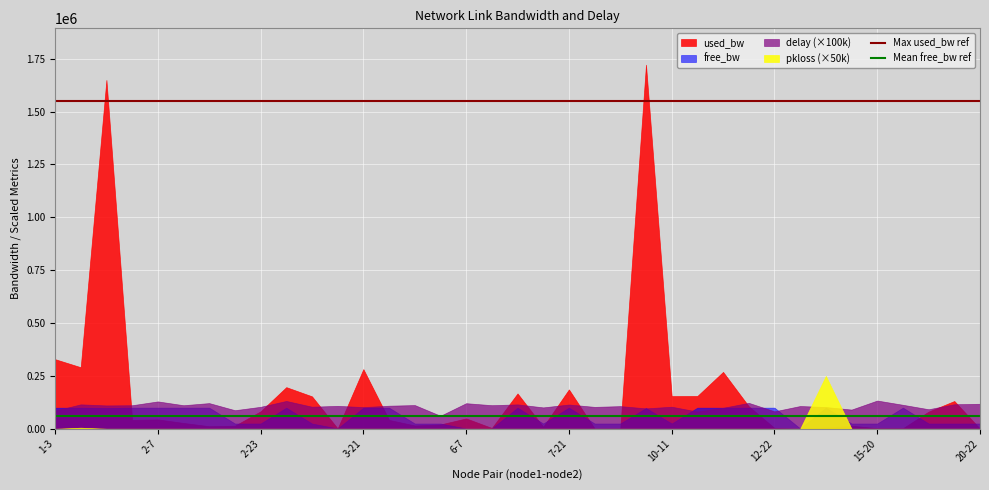

Which series has the widest spread of values?

used_bw